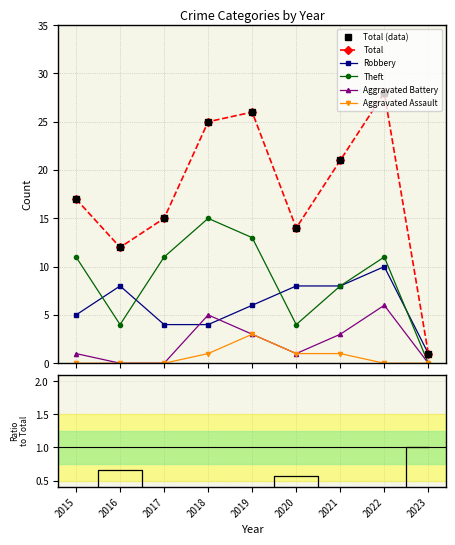

Which label corresponds to the largest value in the chart?

2022